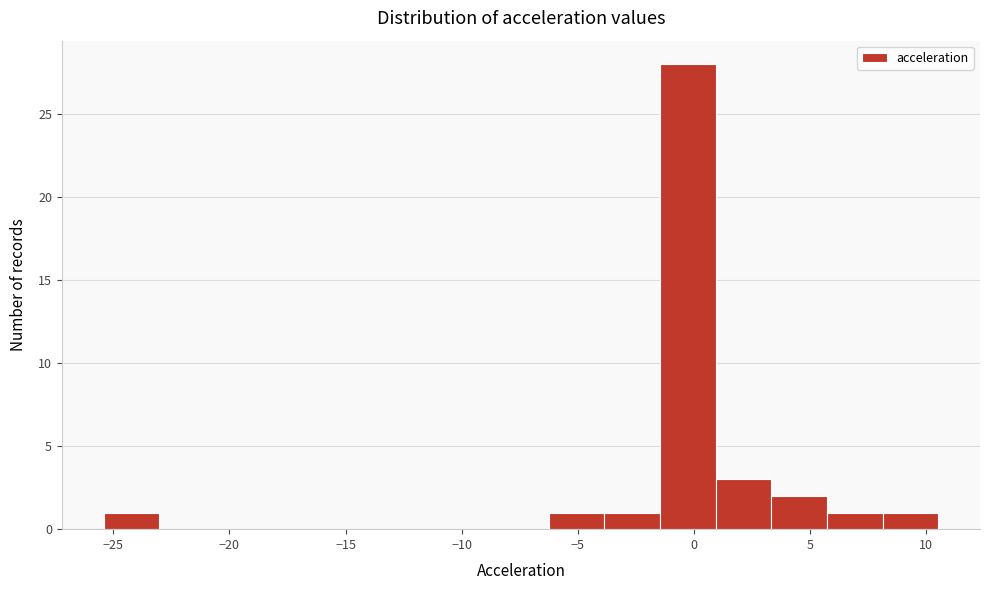

Reading left to right, list every bar in this chart as the range it spans on the x-axis followed by its height. Neither the bar edges nor the heights are printed on the chart, so give them approximately, as read against the axes.

-25.5 to -23.0: 1
-23.0 to -20.5: 0
-20.5 to -18.0: 0
-18.0 to -16.0: 0
-16.0 to -13.5: 0
-13.5 to -11.0: 0
-11.0 to -8.5: 0
-8.5 to -6.5: 0
-6.5 to -4.0: 1
-4.0 to -1.5: 1
-1.5 to 1.0: 28
1.0 to 3.5: 3
3.5 to 5.5: 2
5.5 to 8.0: 1
8.0 to 10.5: 1